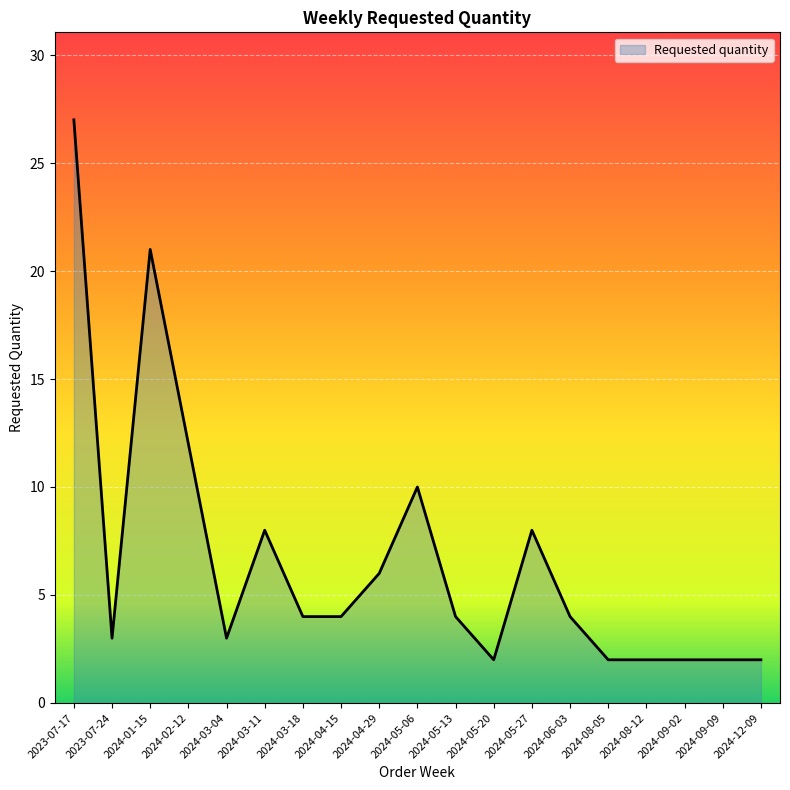

What position from the right is 2024-02-12?

16